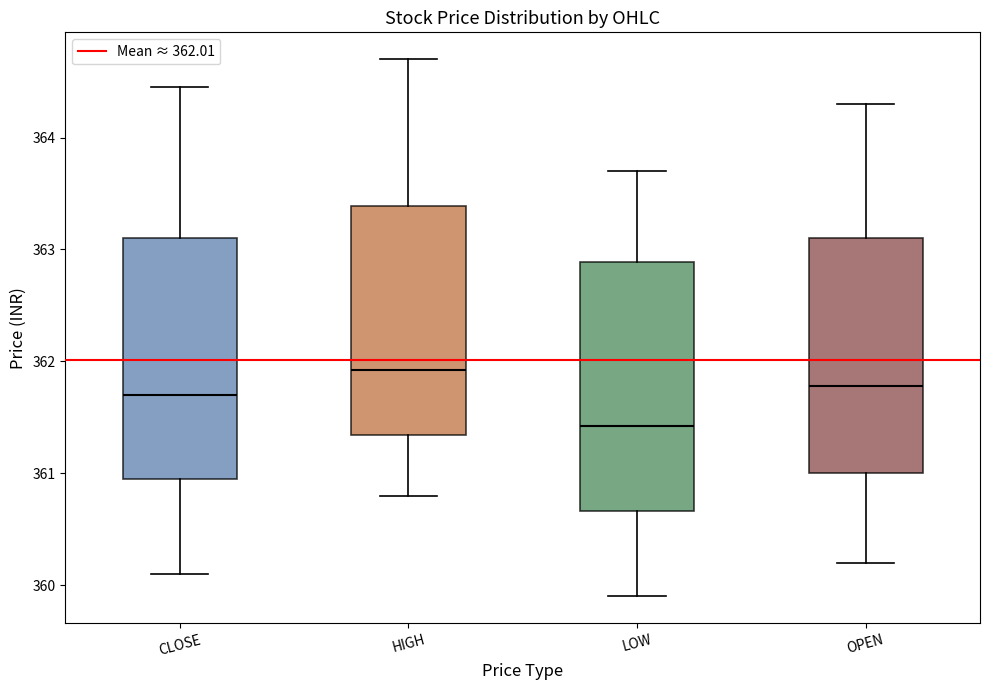

Which box's median line is the lowest?

LOW